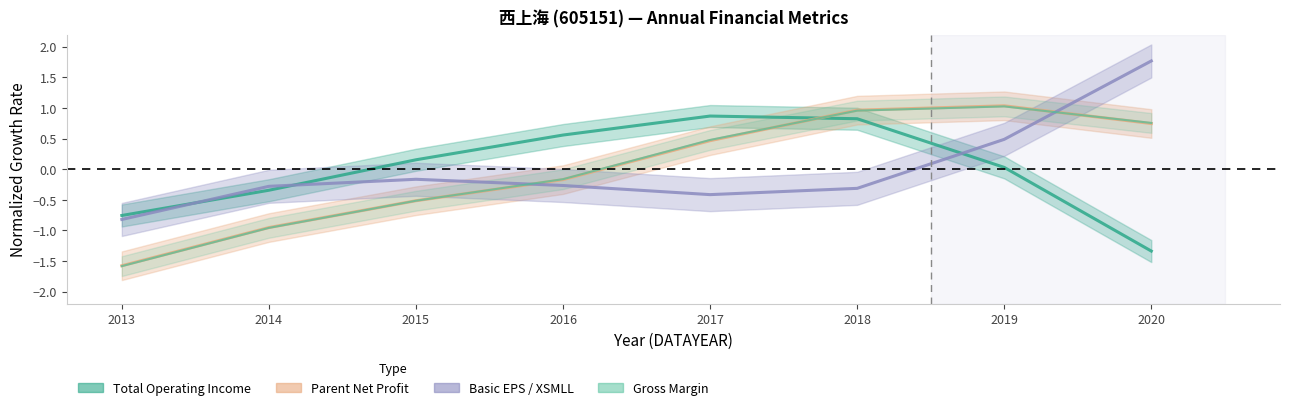

After their last crossing, which series has the higher values: Gross Margin (XSMLL) or Total Operating Income?

Gross Margin (XSMLL)